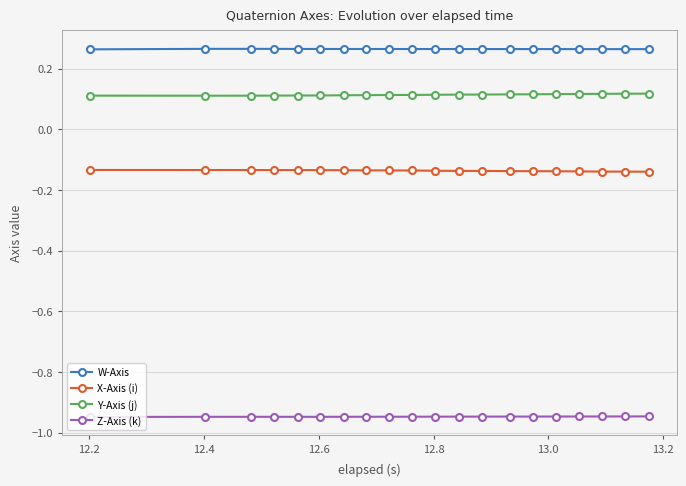

What is the sum of all Z-Axis (k) values?

-19.0